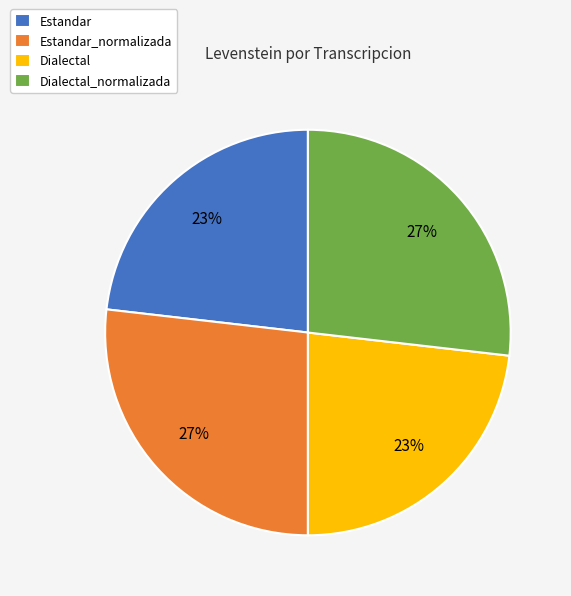

To the nearest percent, what is the average slice percentage?

25%